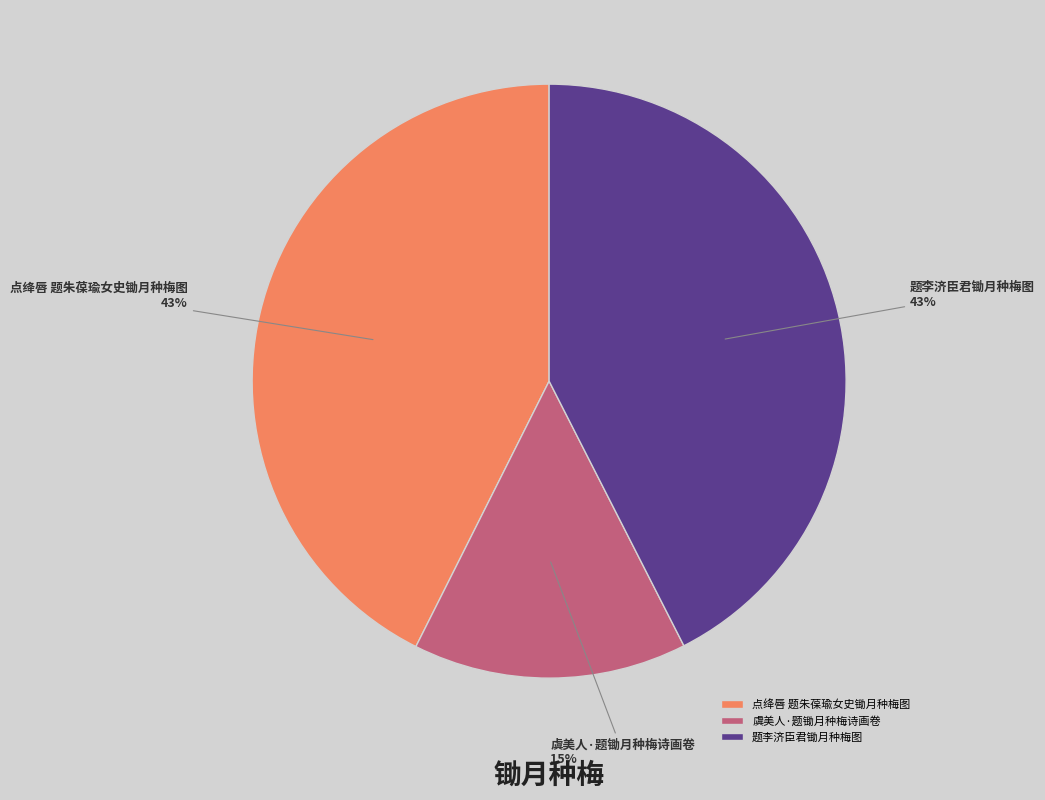

What percentage is the 虞美人·题锄月种梅诗画卷 slice, to the nearest percent?

15%